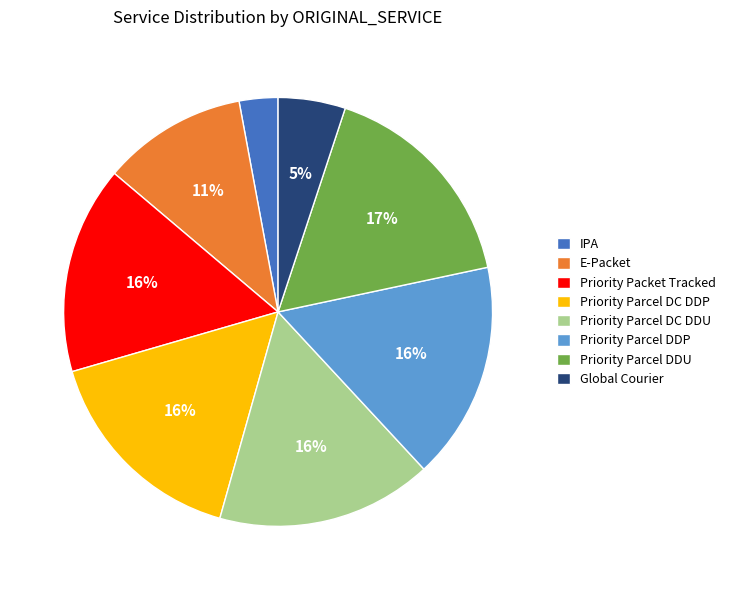

Which has a higher value, Priority Packet Tracked or Global Courier?

Priority Packet Tracked